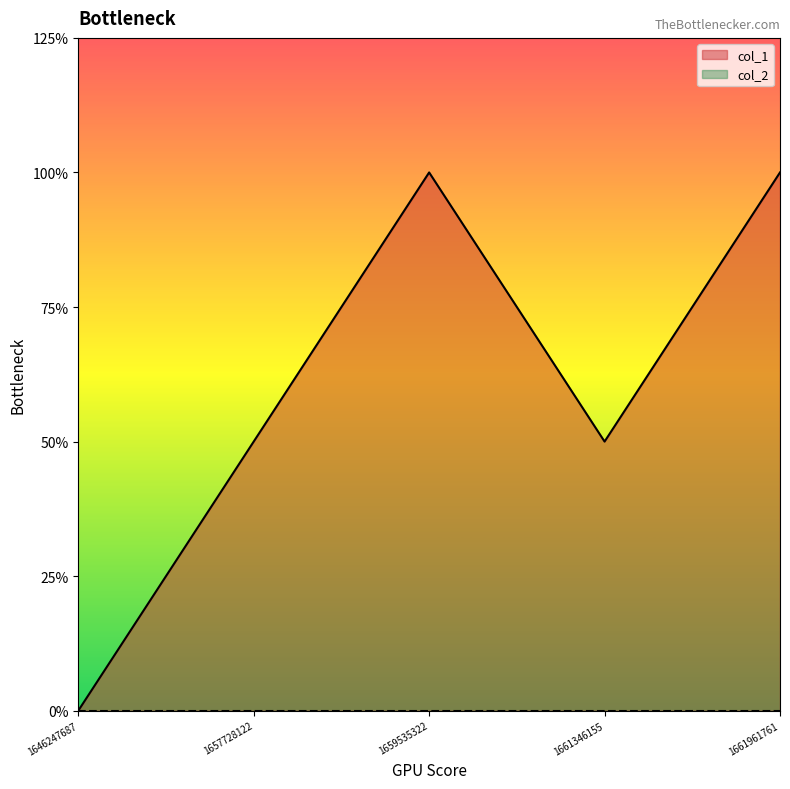

The chart shows a value of 1 at 1661346155. True or false?

True